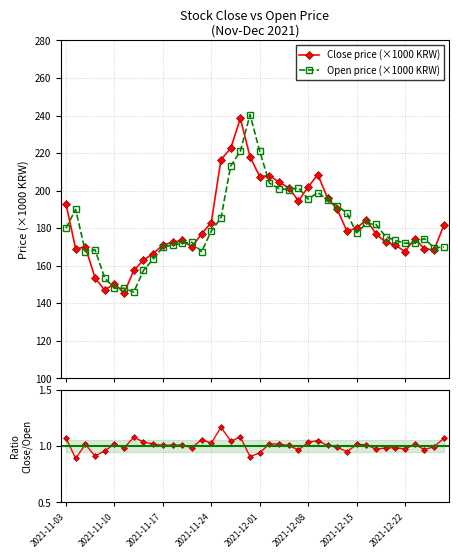

What is the lowest value of the Open price (×1000 KRW) series?

146.0